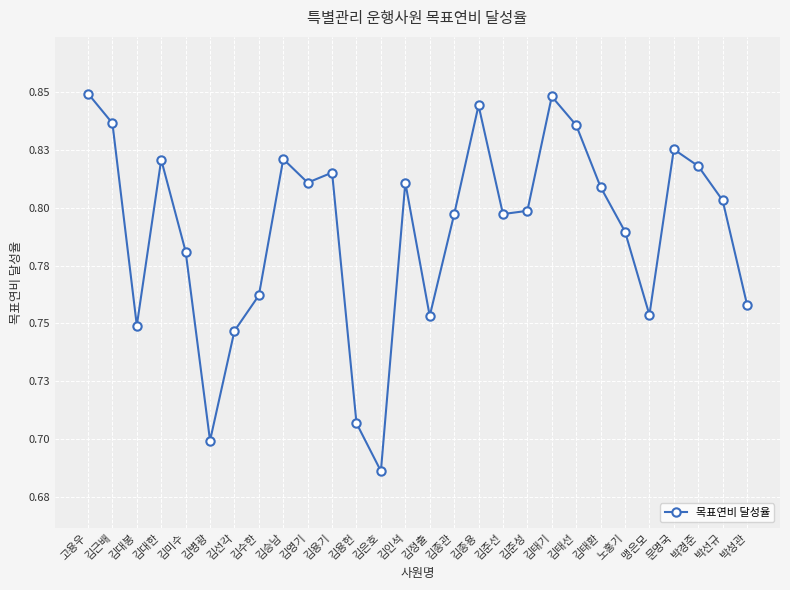

At which category does the data reach its first local peak?

김대한